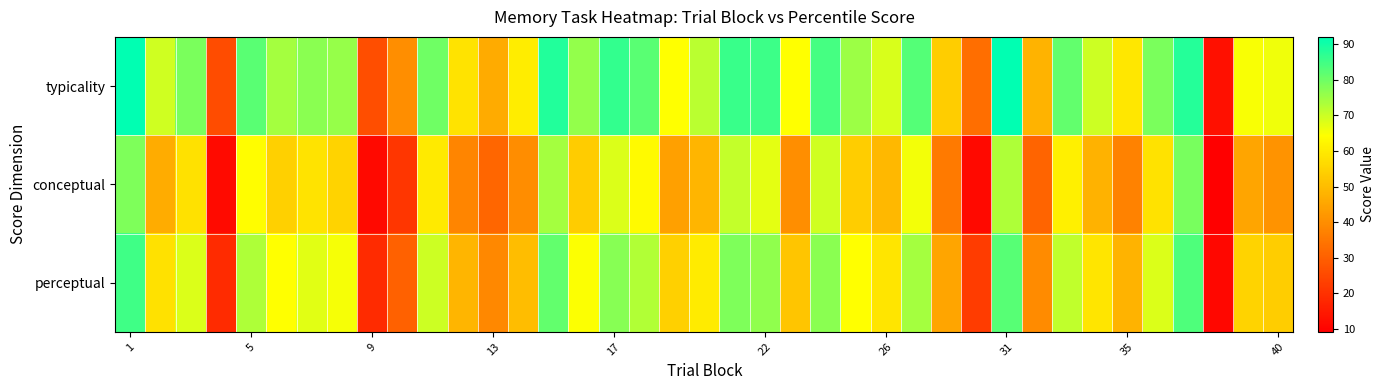

Which series has the largest range (max minus min)?

typicality